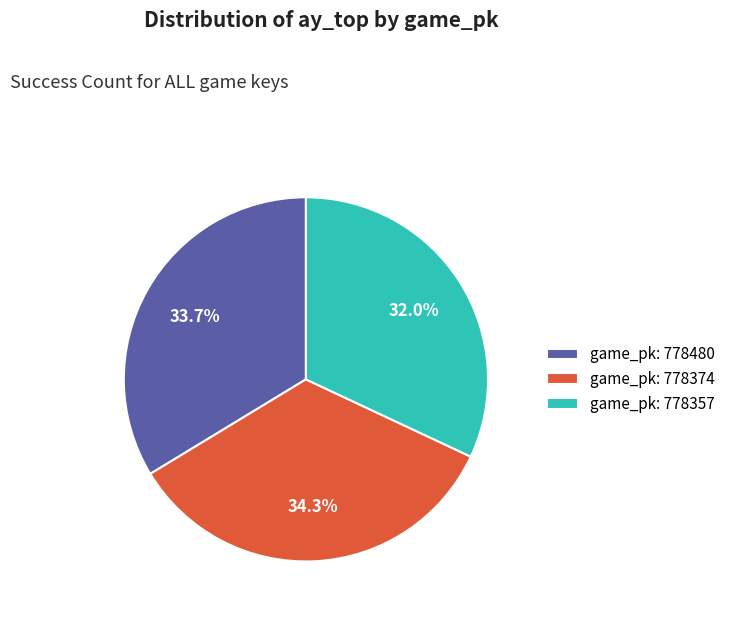

How many slices are in this pie chart?

3